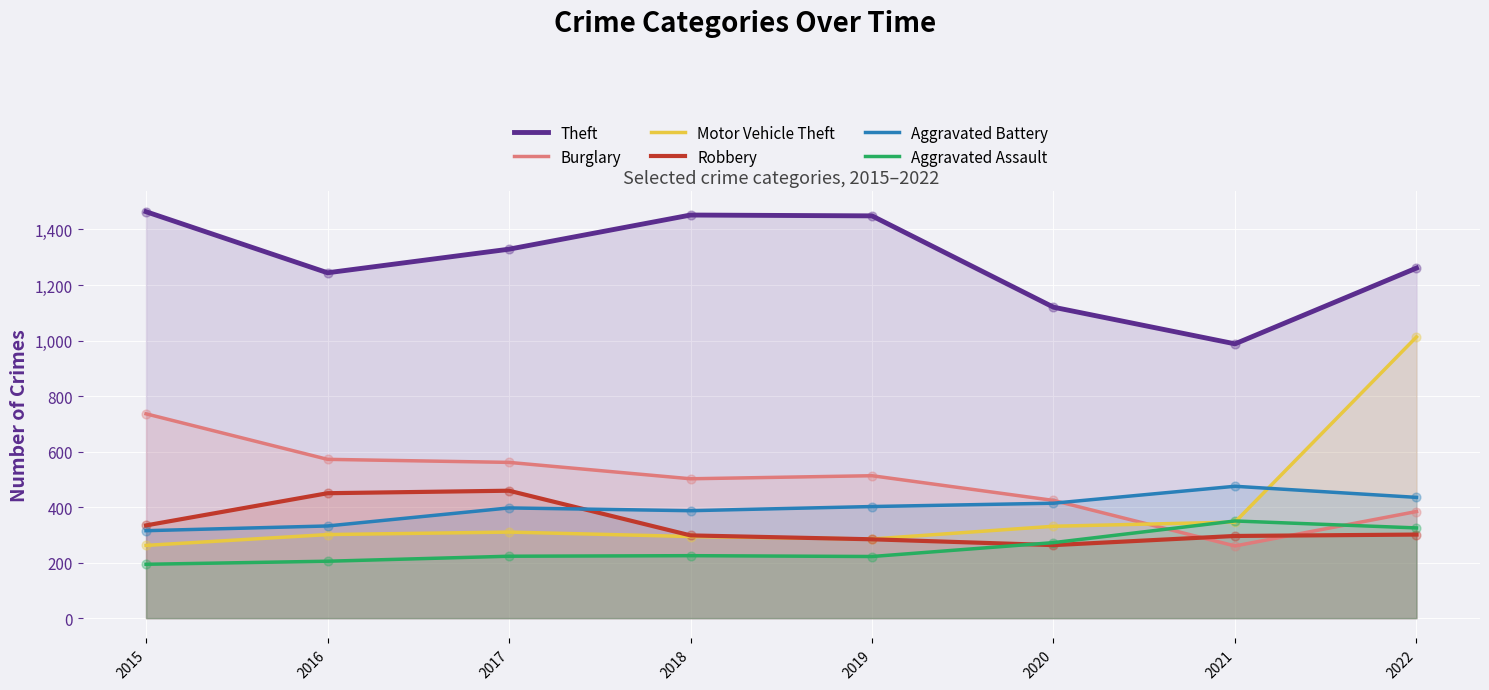

Is the value of Aggravated Battery at 2016 greater than the value of Robbery at 2020?

Yes